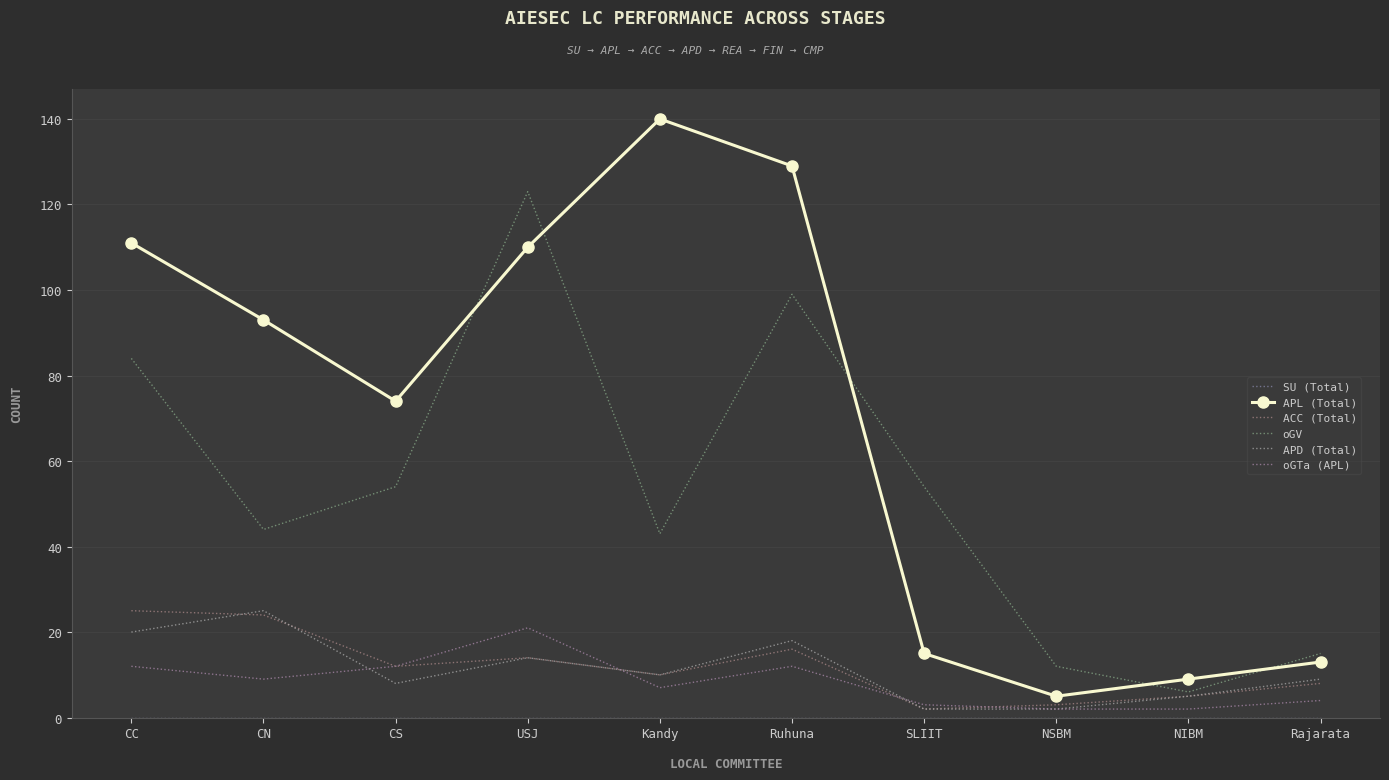

At which label does ACC (Total) reach its peak?

CC